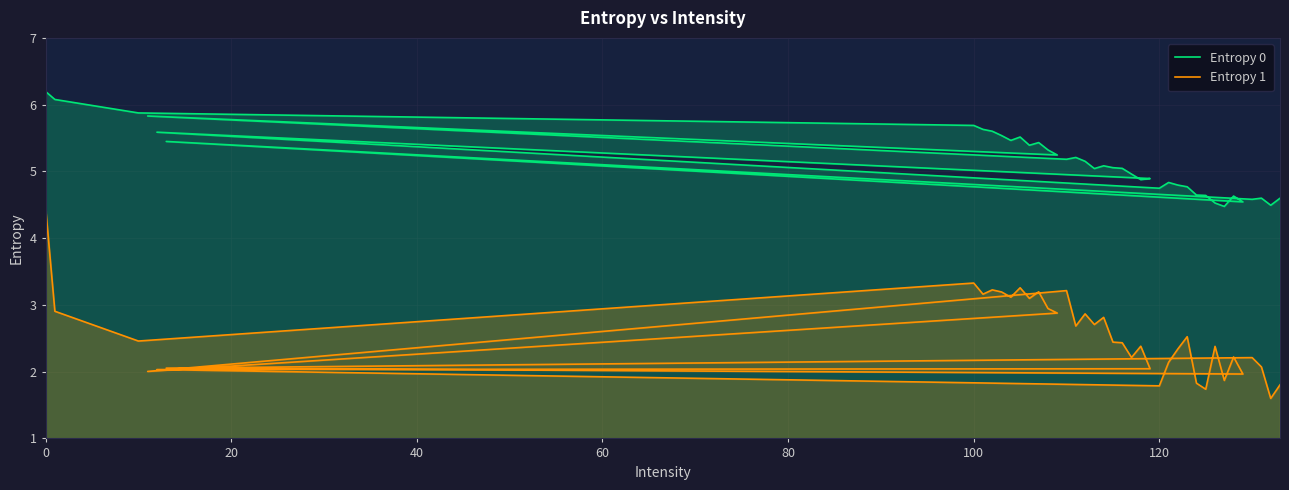

What is the difference between the second highest and minimum values in the Entropy 0 series?

1.6